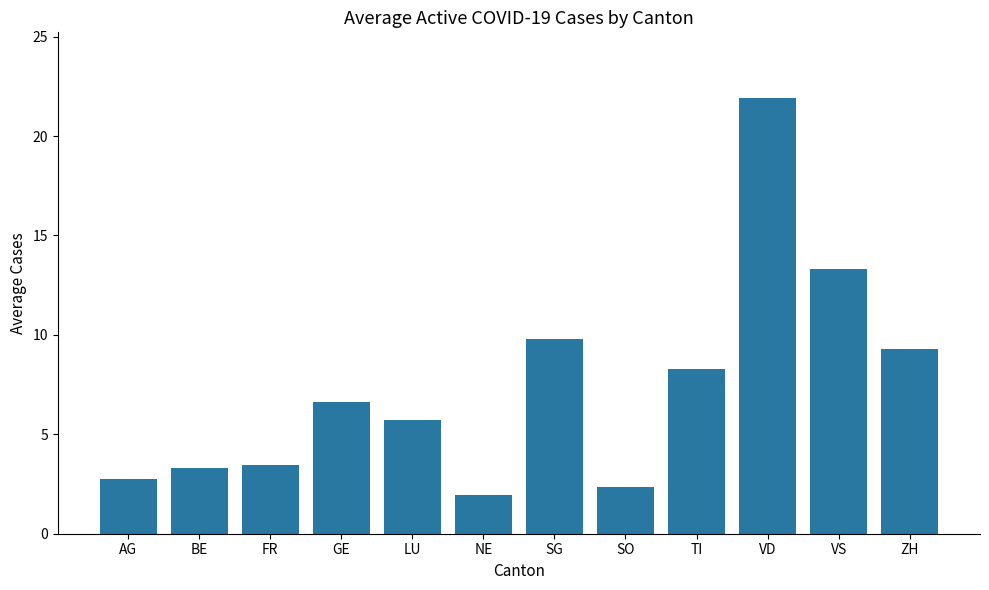

The value at BE is 3.3. True or false?

True